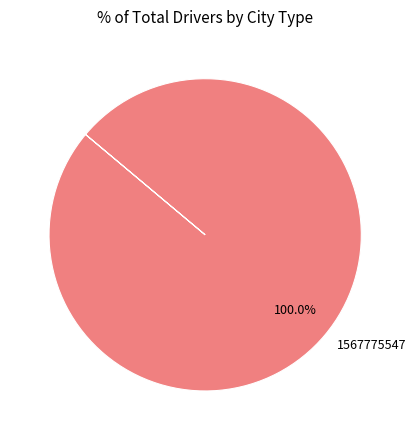

Does any single category account for the majority?

Yes